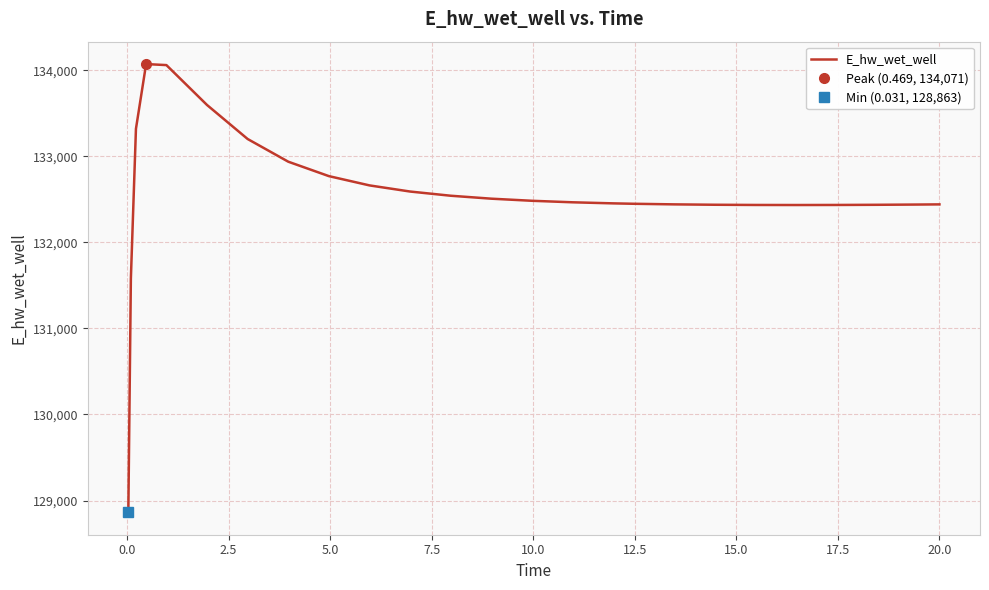

Does the chart display data point markers on the line(s)?

No